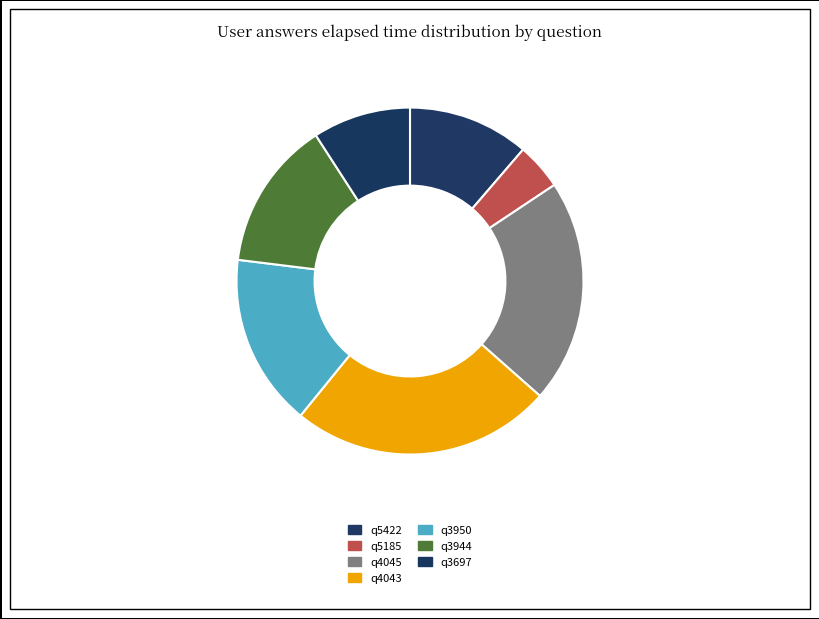

Which slice is the largest?

q4043